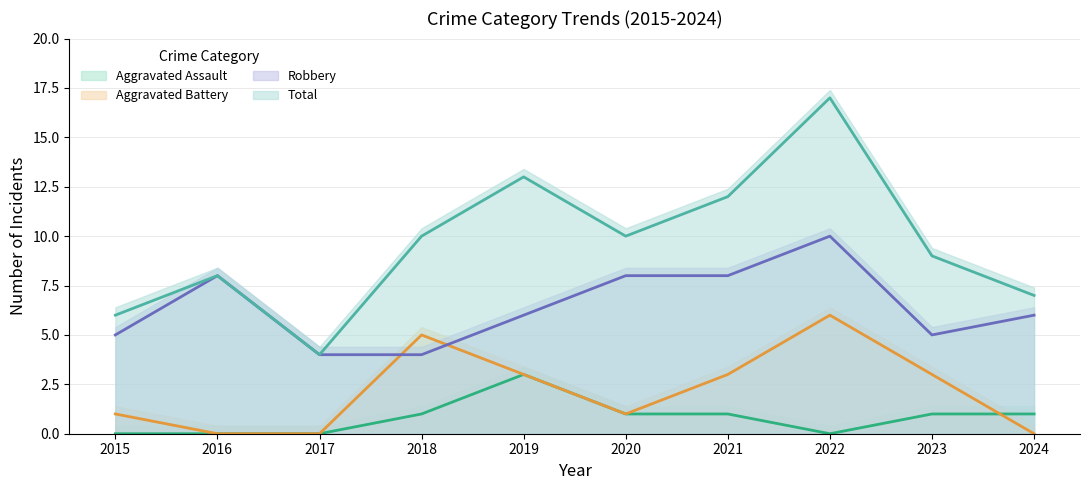

What is the difference between the second highest and second lowest values in the Robbery series?

4